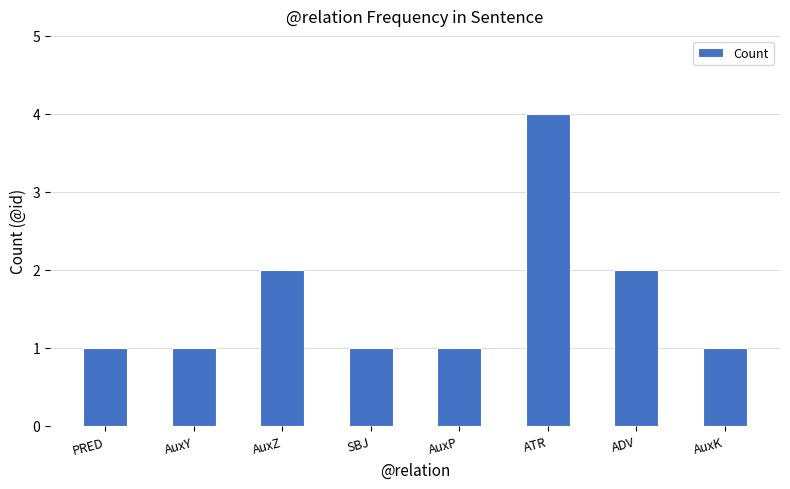

Reading left to right, what are all the values shown in this chart?

PRED=1	AuxY=1	AuxZ=2	SBJ=1	AuxP=1	ATR=4	ADV=2	AuxK=1